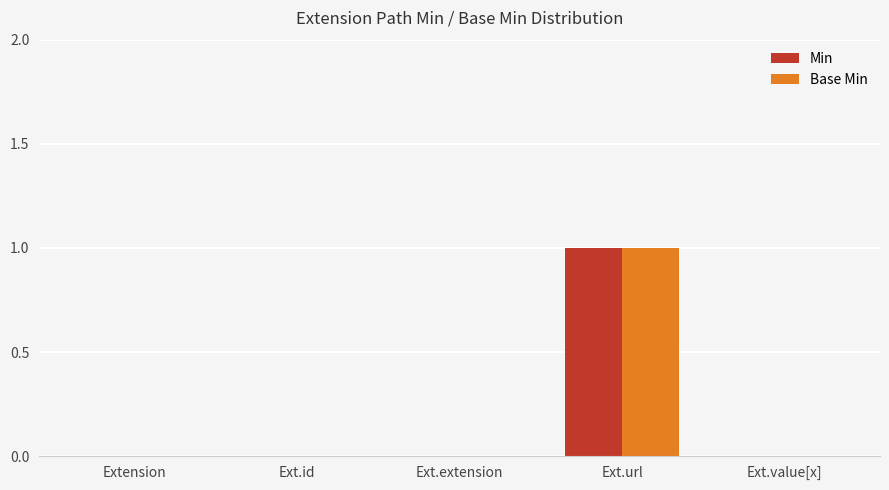

What is the total value across all series at Ext.url?

2